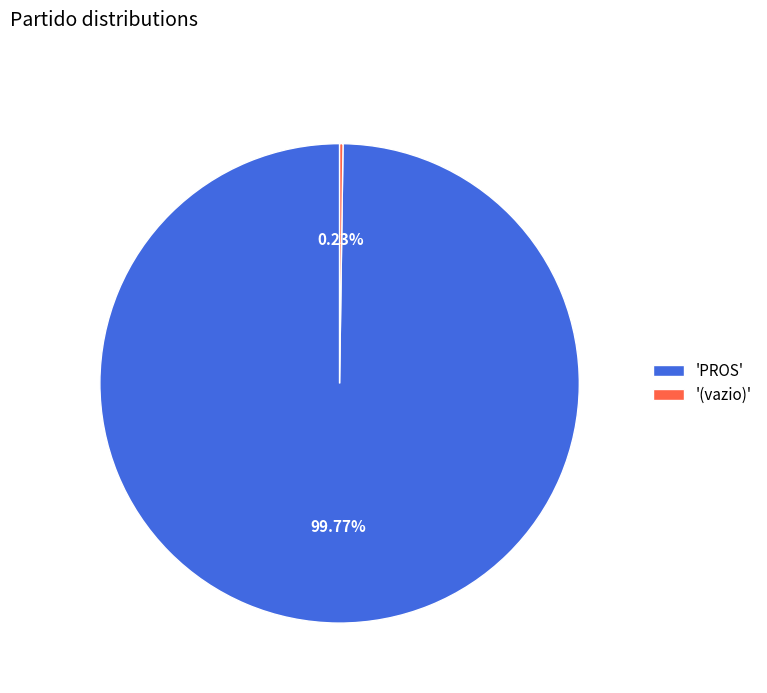

What is the majority slice?

'PROS'